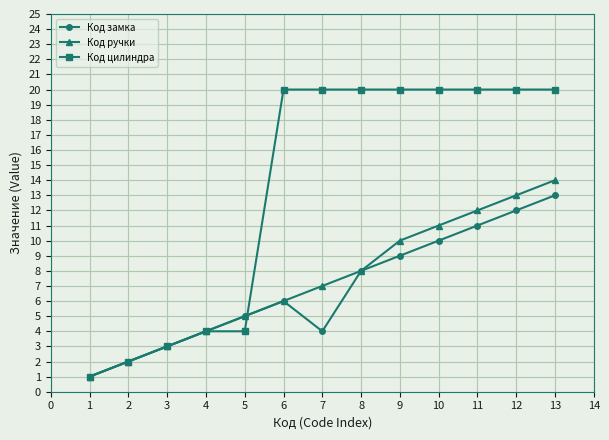

Count the number of data series in this chart.

3